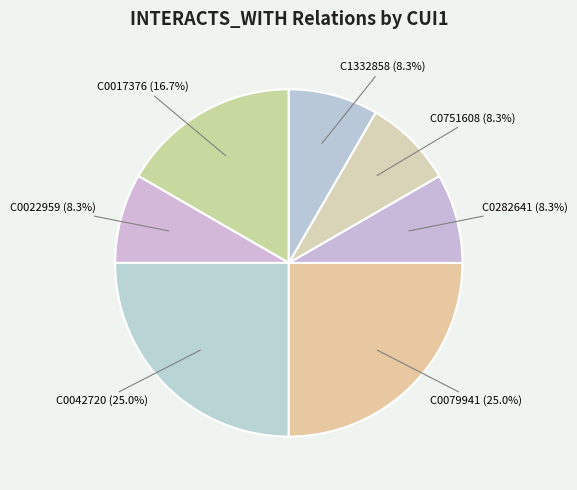

Count the number of slices in the pie.

7